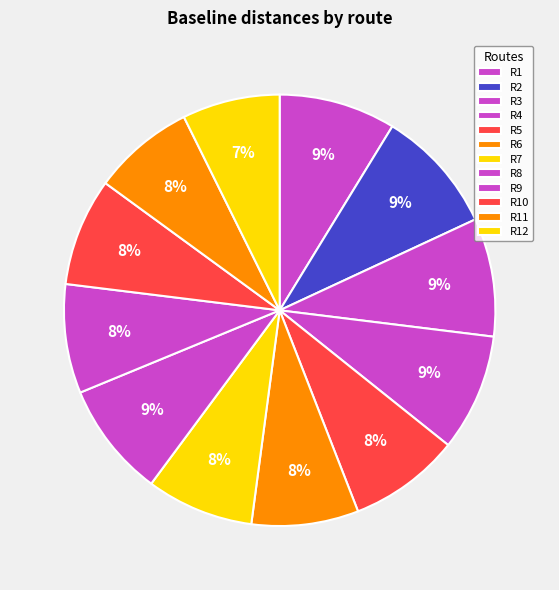

What is the change in value from R6 to R7?

+19